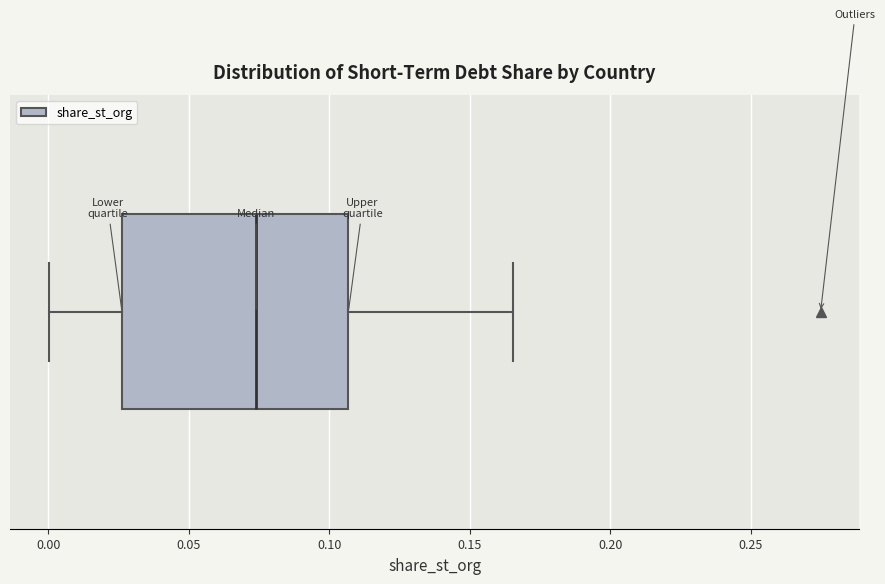

Transcribe this box plot: give where the median line is, the range the box spans, and where the two whiskers end, as read against the x-axis. The values are not printed on the chart, so give them approximately, as read against the axis.

median 0.075, box 0.025 to 0.105, whiskers 0.000 to 0.165